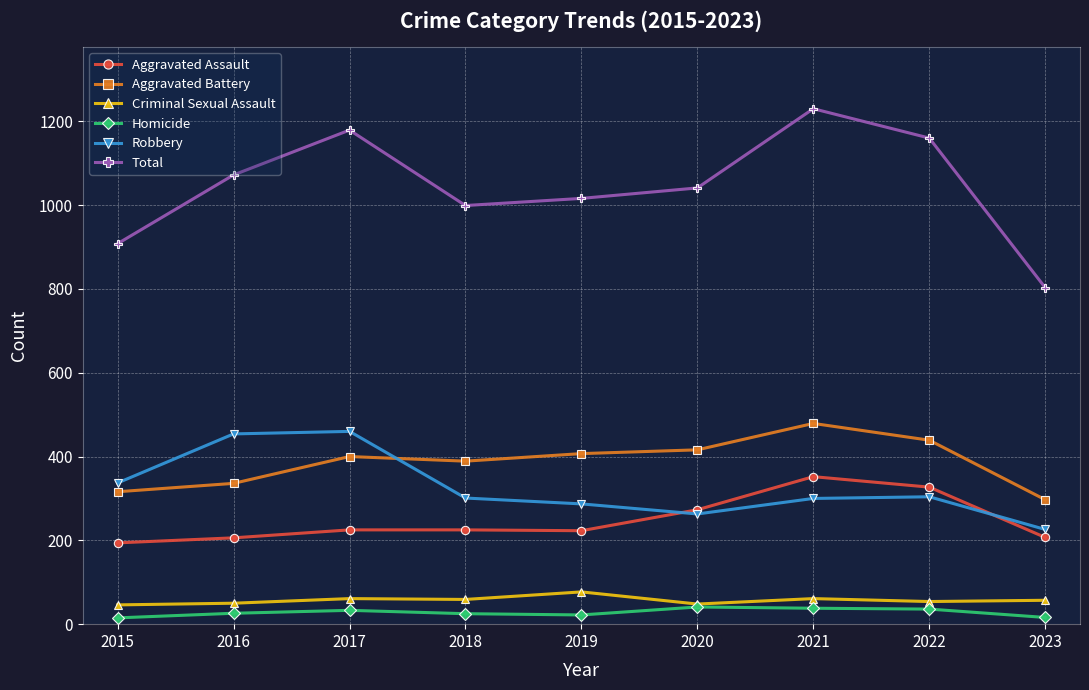

At which label does Aggravated Assault reach its peak?

2021